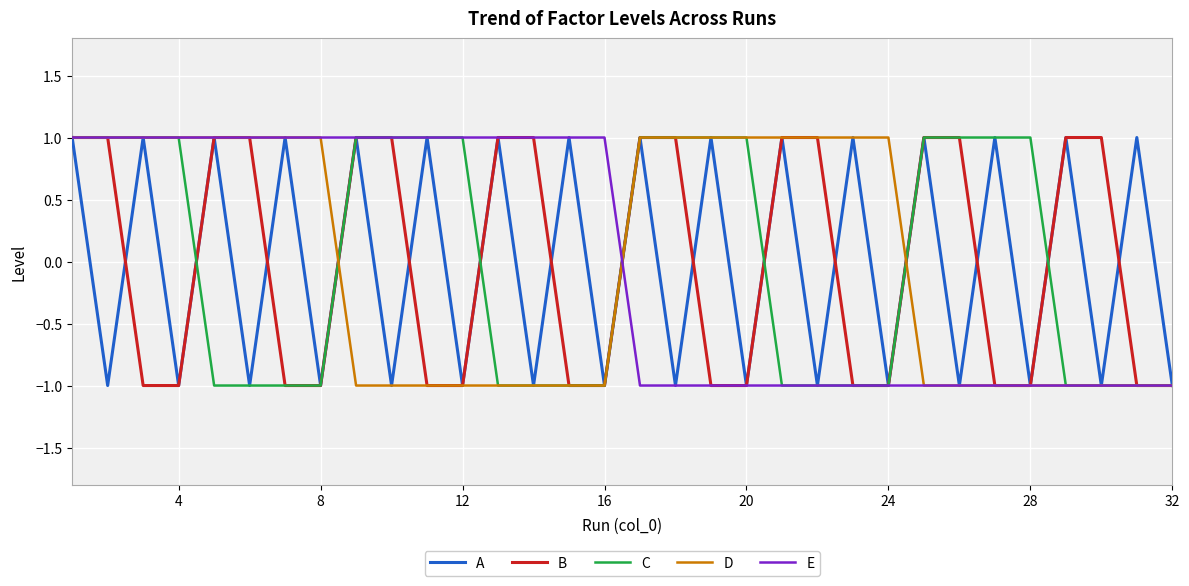

Reading left to right, transcribe all the data shown in this chart.

A: 1	-1	1	-1	1	-1	1	-1	1	-1	1	-1	1	-1	1	-1	1	-1	1	-1	1	-1	1	-1	1	-1	1	-1	1	-1	1	-1
B: 1	1	-1	-1	1	1	-1	-1	1	1	-1	-1	1	1	-1	-1	1	1	-1	-1	1	1	-1	-1	1	1	-1	-1	1	1	-1	-1
C: 1	1	1	1	-1	-1	-1	-1	1	1	1	1	-1	-1	-1	-1	1	1	1	1	-1	-1	-1	-1	1	1	1	1	-1	-1	-1	-1
D: 1	1	1	1	1	1	1	1	-1	-1	-1	-1	-1	-1	-1	-1	1	1	1	1	1	1	1	1	-1	-1	-1	-1	-1	-1	-1	-1
E: 1	1	1	1	1	1	1	1	1	1	1	1	1	1	1	1	-1	-1	-1	-1	-1	-1	-1	-1	-1	-1	-1	-1	-1	-1	-1	-1